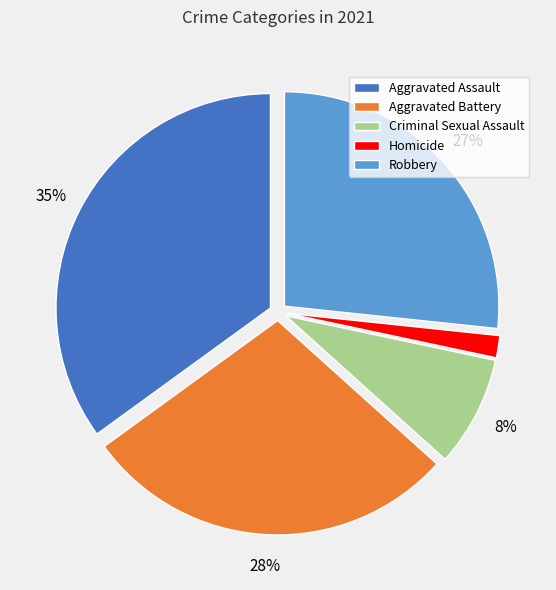

What is the largest slice in the pie chart?

Aggravated Assault